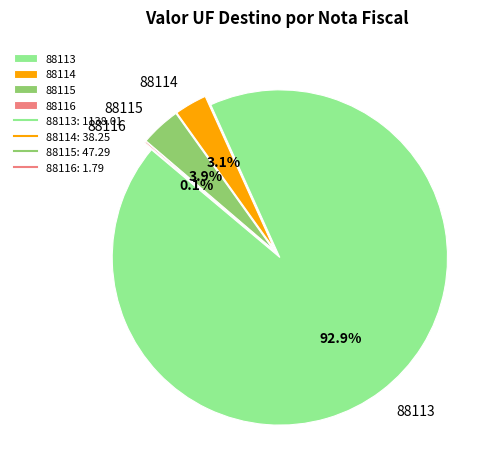

Rank the categories by value from lowest to highest.

88116, 88114, 88115, 88113